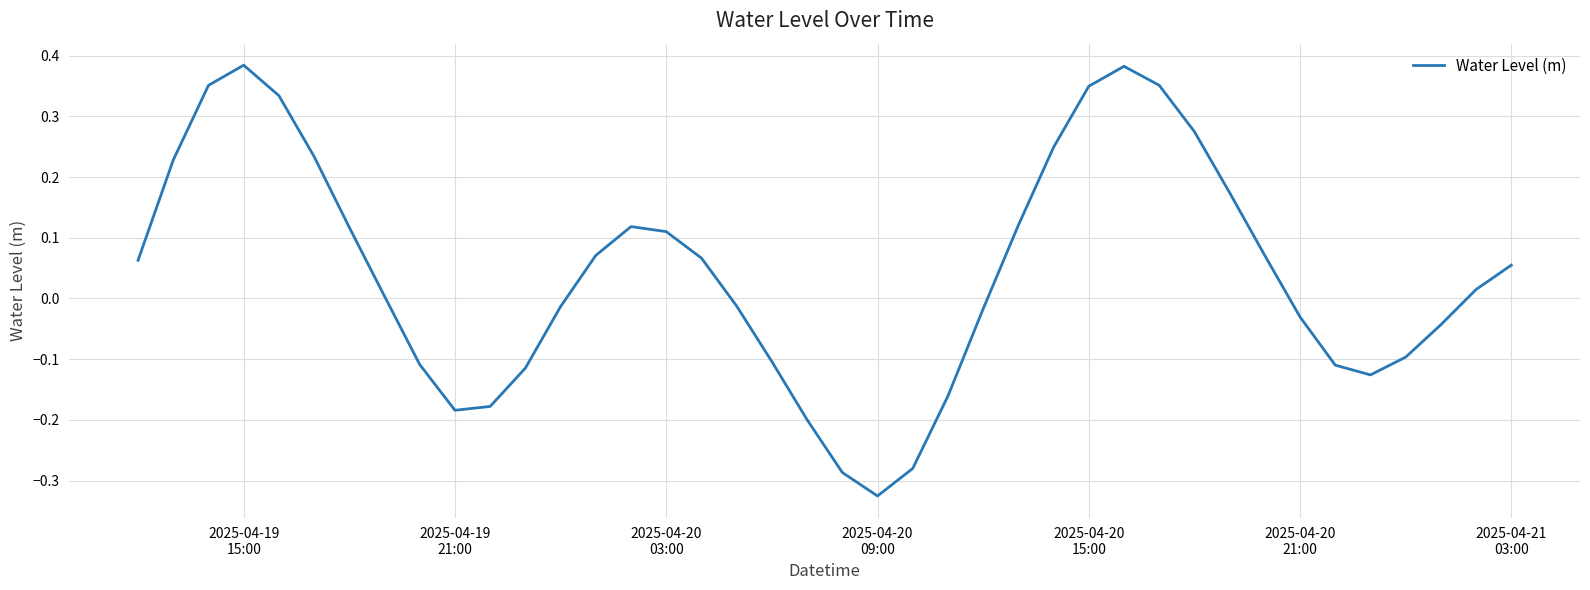

What is the difference between the maximum and minimum values?

0.7